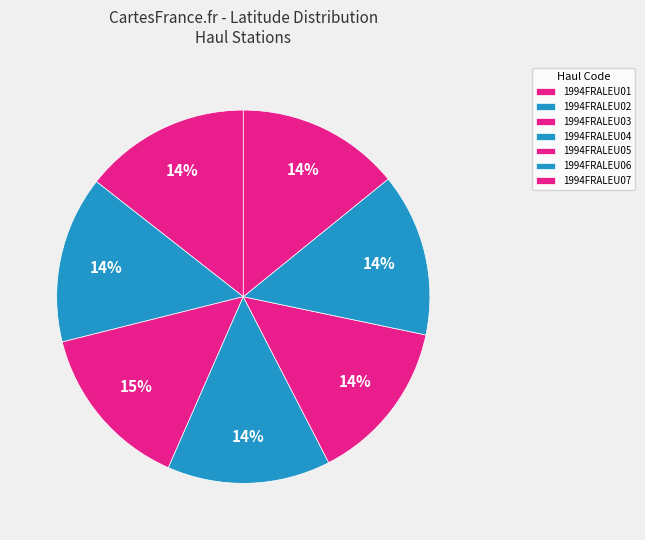

Which slice is the largest?

1994FRALEU03